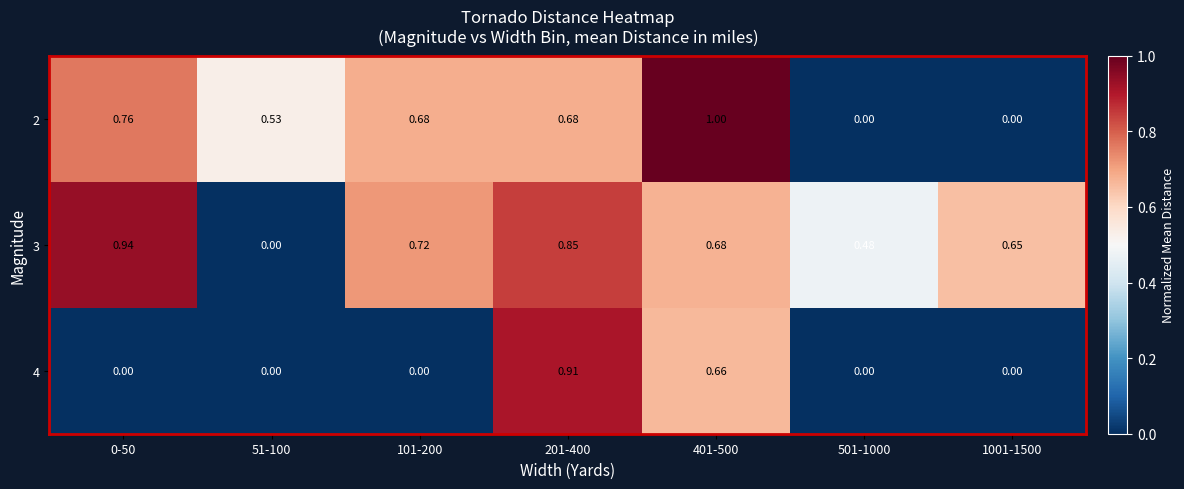

How many data points does each series have?

7